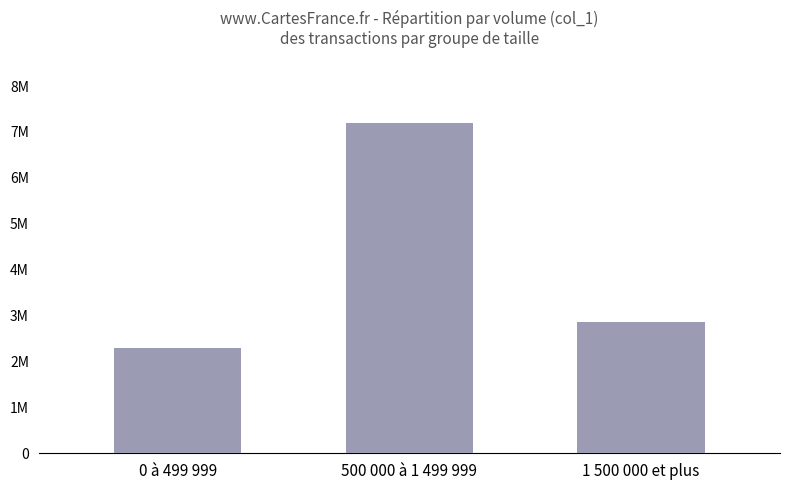

At which label does the data first exceed 2867000?

500 000 à 1 499 999